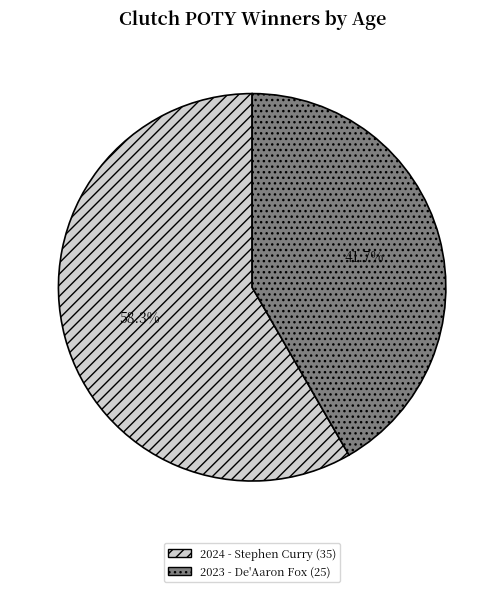

What is the majority slice?

2024 - Stephen Curry (35)